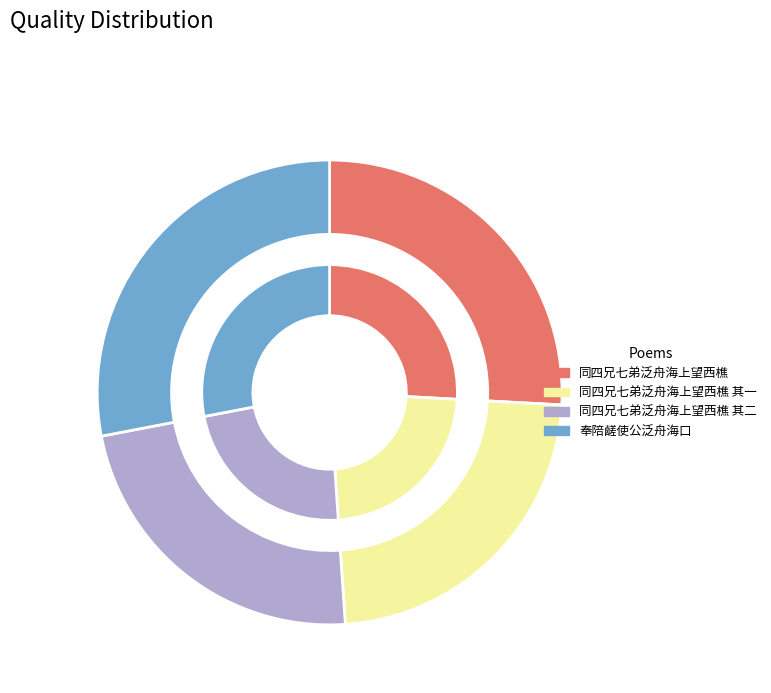

How many slices are in this pie chart?

4